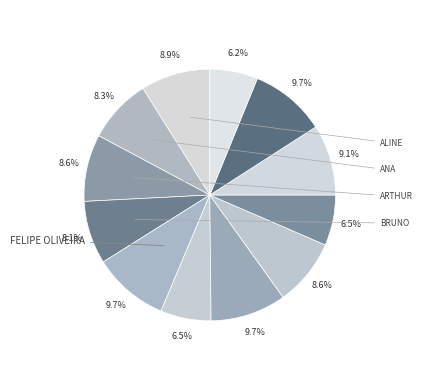

How many segments does this pie chart have?

12